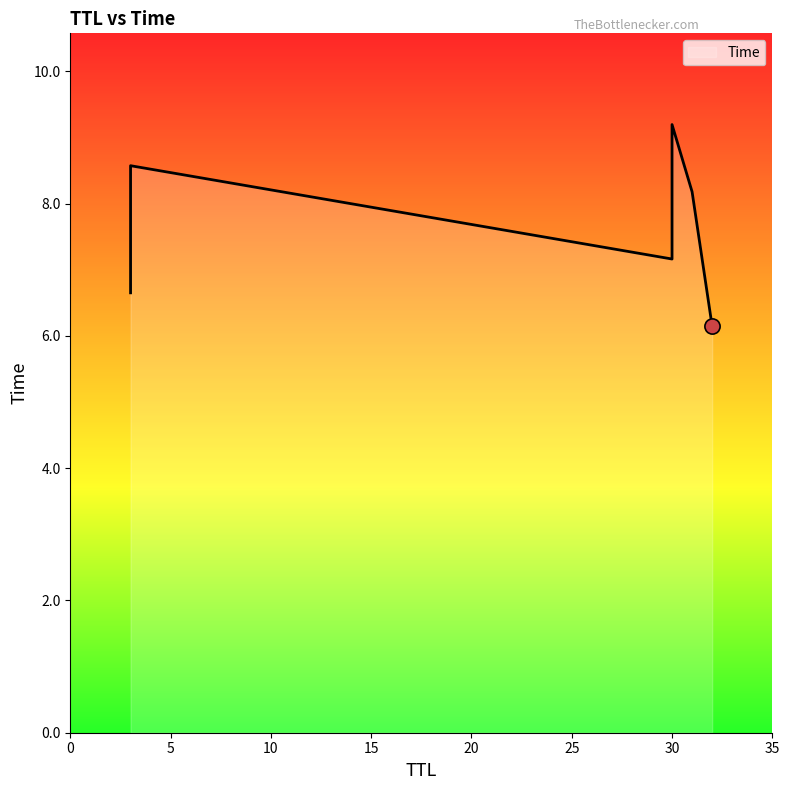

Which has a higher value, 30 or 32?

30